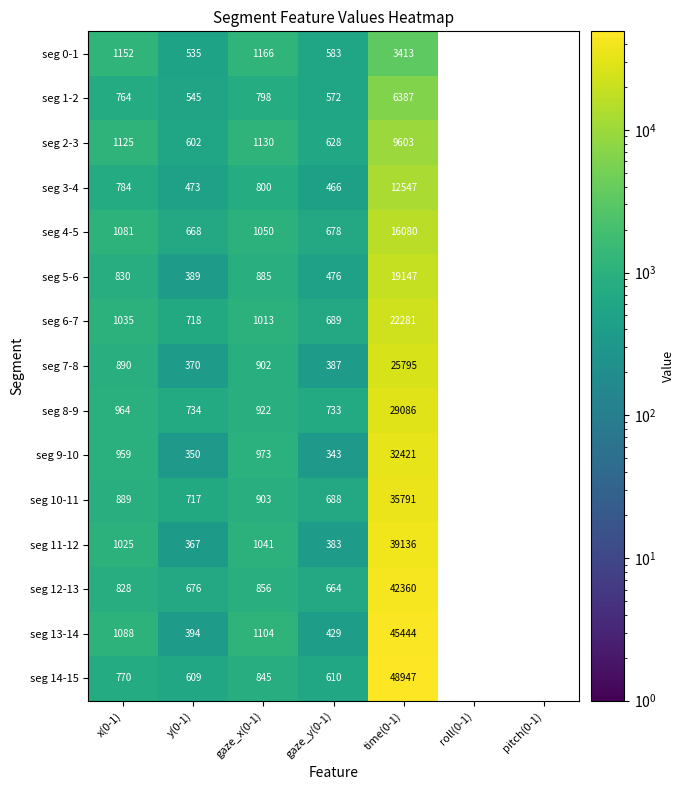

Which series has the largest total across all categories?

seg 14-15